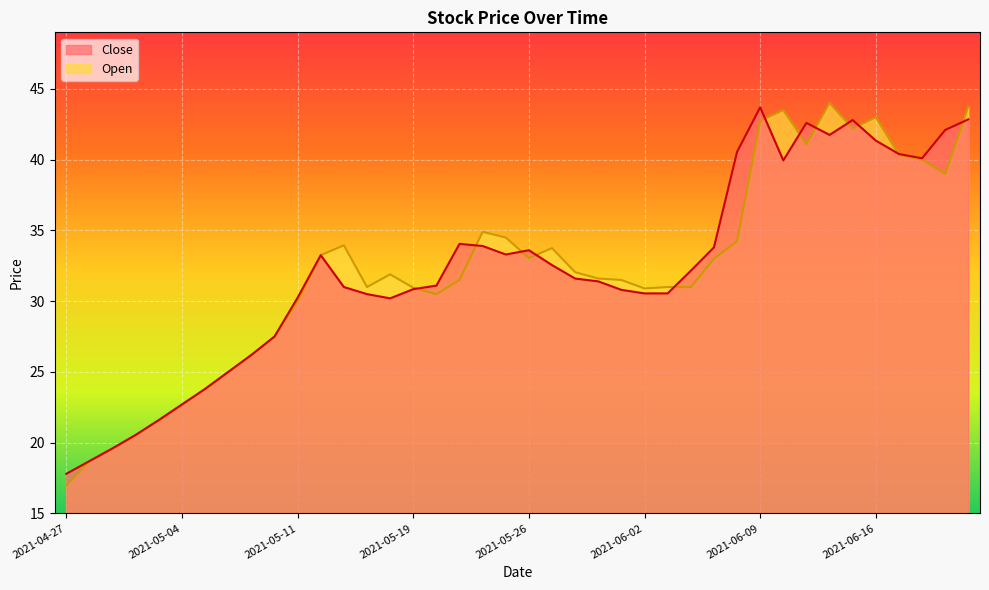

Reading left to right, extract all data points from this chart.

Close: 2021-04-27=17.8	2021-04-28=18.7	2021-04-29=19.6	2021-04-30=20.6	2021-05-03=21.6	2021-05-04=22.7	2021-05-05=23.8	2021-05-06=25.0	2021-05-07=26.2	2021-05-10=27.5	2021-05-11=30.2	2021-05-12=33.2	2021-05-14=31.0	2021-05-17=30.5	2021-05-18=30.2	2021-05-19=30.9	2021-05-20=31.1	2021-05-21=34.0	2021-05-24=33.9	2021-05-25=33.3	2021-05-26=33.6	2021-05-27=32.5	2021-05-28=31.6	2021-05-31=31.4	2021-06-01=30.8	2021-06-02=30.6	2021-06-03=30.6	2021-06-04=32.1	2021-06-07=33.8	2021-06-08=40.5	2021-06-09=43.7	2021-06-10=40.0	2021-06-11=42.6	2021-06-14=41.8	2021-06-15=42.8	2021-06-16=41.4	2021-06-17=40.4	2021-06-18=40.1	2021-06-21=42.1	2021-06-22=42.9
Open: 2021-04-27=17.0	2021-04-28=18.7	2021-04-29=19.6	2021-04-30=20.6	2021-05-03=21.6	2021-05-04=22.7	2021-05-05=23.8	2021-05-06=25.0	2021-05-07=26.2	2021-05-10=27.5	2021-05-11=30.0	2021-05-12=33.2	2021-05-14=34.0	2021-05-17=31.0	2021-05-18=31.9	2021-05-19=30.9	2021-05-20=30.5	2021-05-21=31.5	2021-05-24=34.9	2021-05-25=34.5	2021-05-26=33.0	2021-05-27=33.8	2021-05-28=32.0	2021-05-31=31.6	2021-06-01=31.5	2021-06-02=30.9	2021-06-03=31.0	2021-06-04=31.0	2021-06-07=33.0	2021-06-08=34.2	2021-06-09=42.8	2021-06-10=43.5	2021-06-11=41.1	2021-06-14=44.0	2021-06-15=42.2	2021-06-16=43.0	2021-06-17=40.4	2021-06-18=40.0	2021-06-21=39.0	2021-06-22=43.8